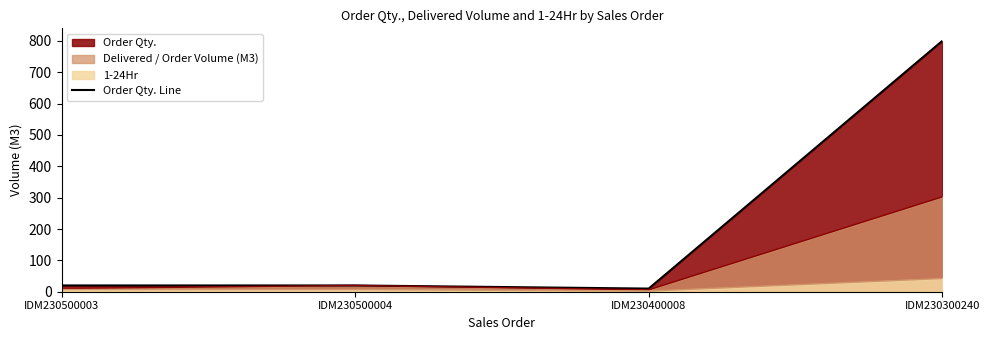

At which category does the data reach its first local valley?

IDM230400008